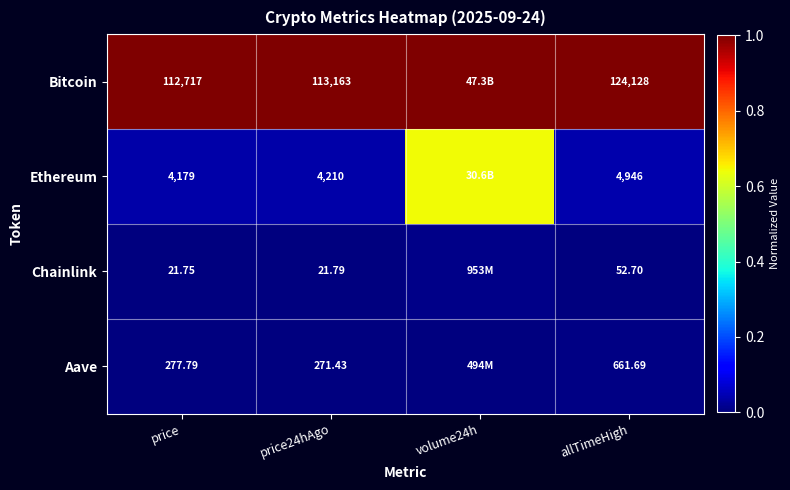

Between price24hAgo and price, which is larger?

price24hAgo